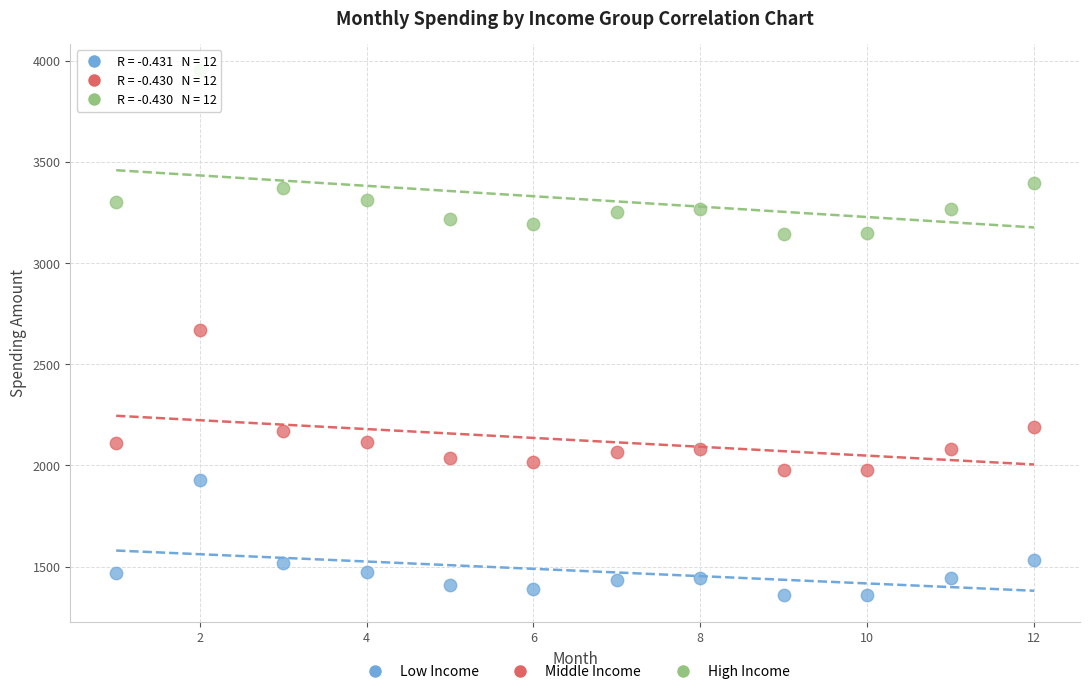

Which series has the largest Y range (max minus min)?

High Income